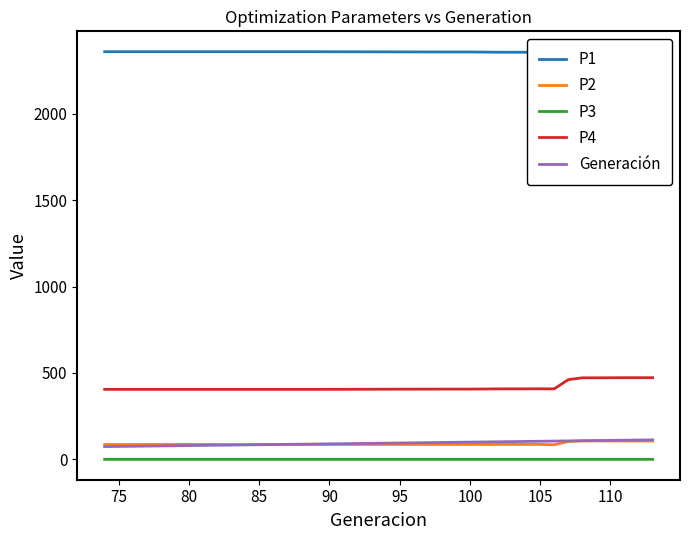

Reading left to right, list all the values displayed in this chart.

P1: 2357.9	2357.9	2357.9	2357.9	2357.9	2357.9	2357.9	2357.9	2357.9	2357.9	2357.9	2357.9	2357.9	2357.9	2357.9	2357.9	2356.5	2356.4	2356.4	2355.0	2354.6	2356.7	2284.5	2270.6	2270.6	2270.3	2270.3	2270.3
P2: 86.4	86.4	86.4	86.4	86.4	86.4	86.4	86.4	86.4	86.4	86.4	86.4	86.4	86.4	86.4	86.4	86.5	86.5	86.5	86.6	86.6	84.7	103.6	107.0	107.0	106.5	106.5	106.5
P3: 0.4	0.4	0.4	0.4	0.4	0.4	0.4	0.4	0.4	0.4	0.4	0.4	0.4	0.4	0.4	0.4	0.4	0.4	0.4	0.4	0.4	0.4	0.5	0.5	0.5	0.5	0.5	0.5
P4: 405.2	405.2	405.2	405.2	405.2	405.2	405.2	405.2	405.2	405.2	405.2	405.2	405.2	405.2	405.2	405.2	406.6	406.6	406.6	408.0	408.4	408.1	461.4	471.9	471.9	472.7	472.7	472.7
Generación: 74.0	75.0	76.0	77.0	78.0	79.0	80.0	81.0	82.0	83.0	84.0	85.0	86.0	87.0	88.0	89.0	98.0	99.0	100.0	102.0	105.0	106.0	107.0	108.0	109.0	111.0	112.0	113.0